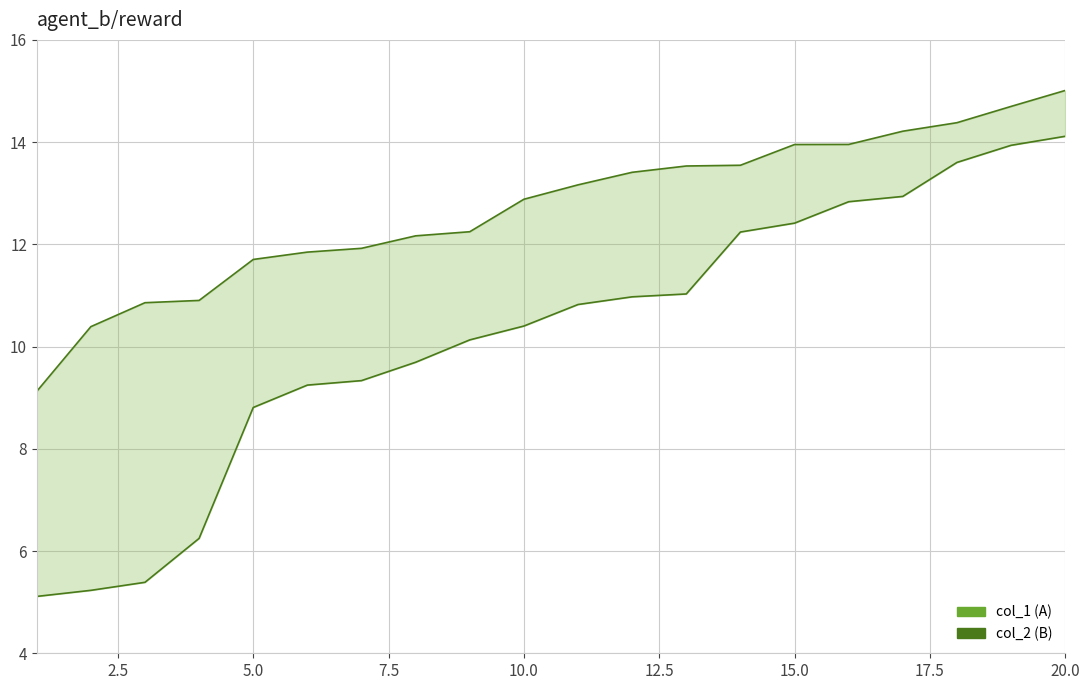

Which series has the largest total across all categories?

col_2